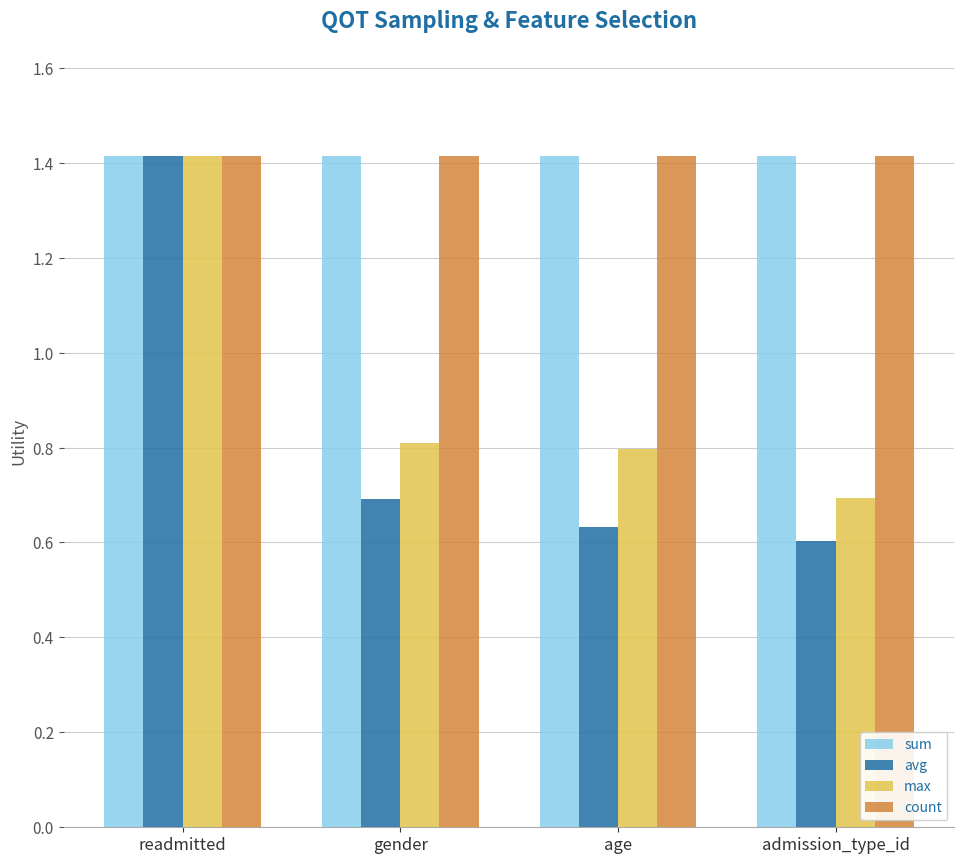

What is the label of the 4th bar from the right?

readmitted